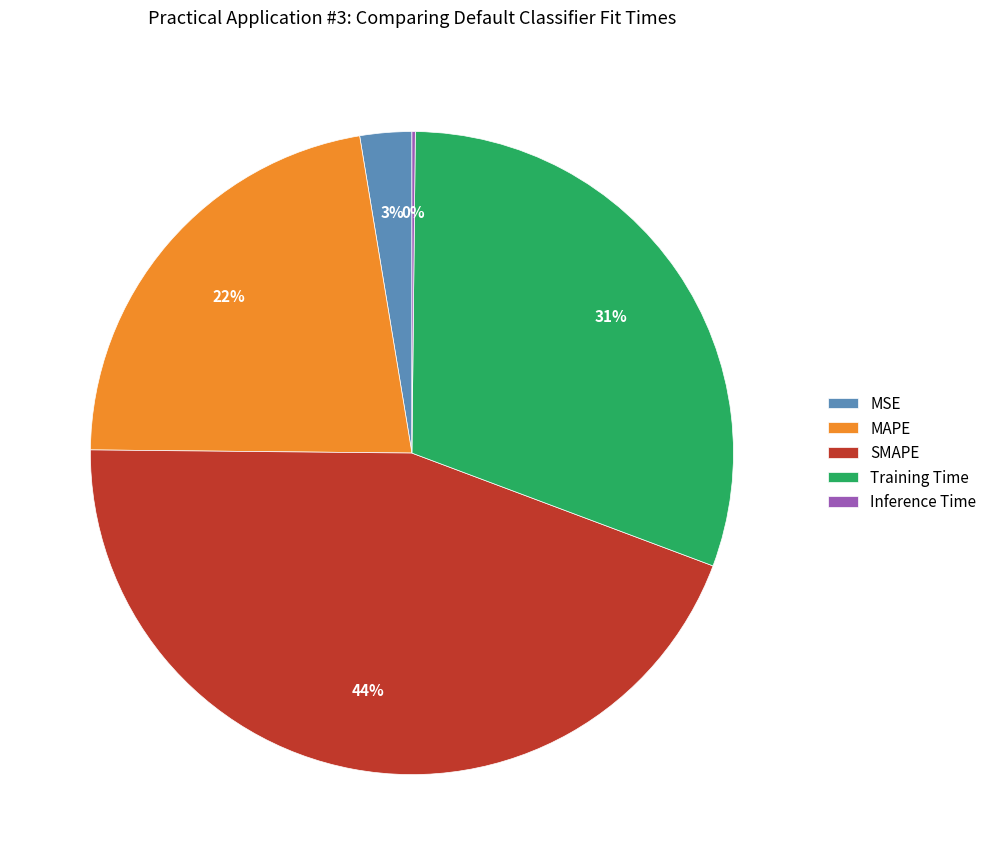

Do MSE and Training Time together represent more than half of the pie?

No